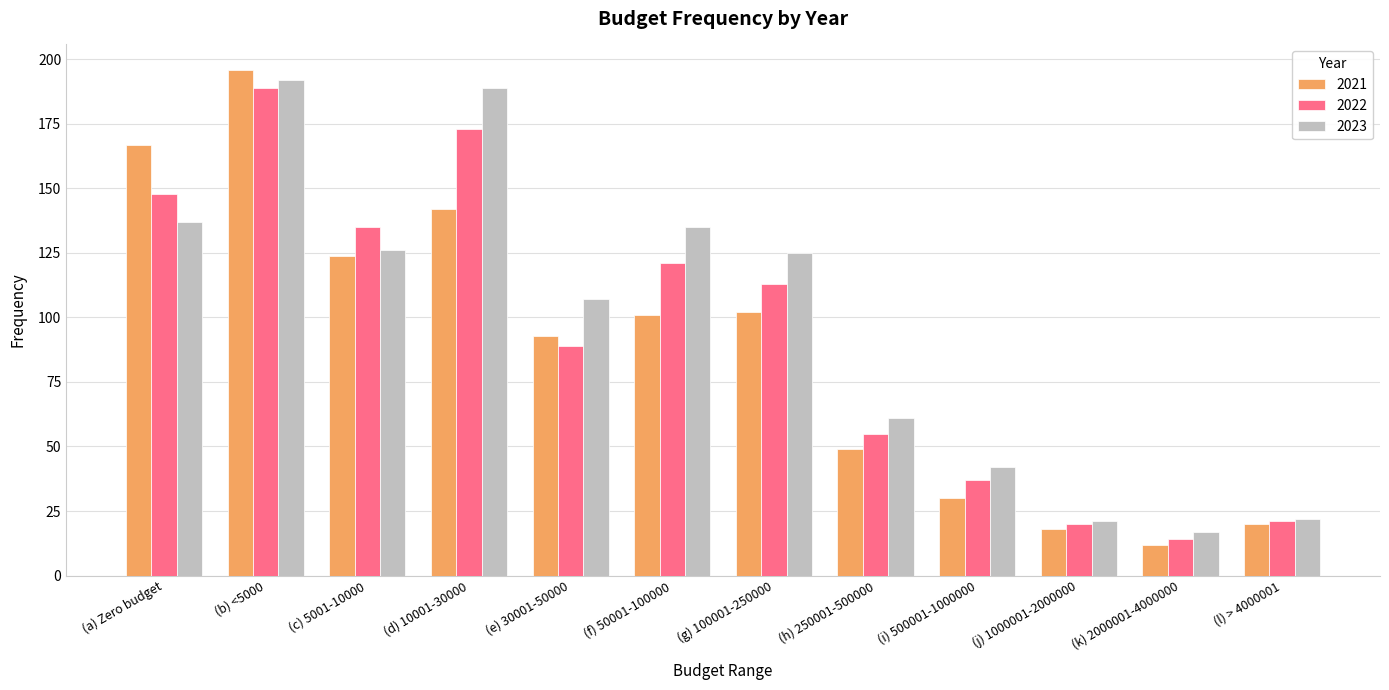

What are all the series names shown in the legend?

2021, 2022, 2023